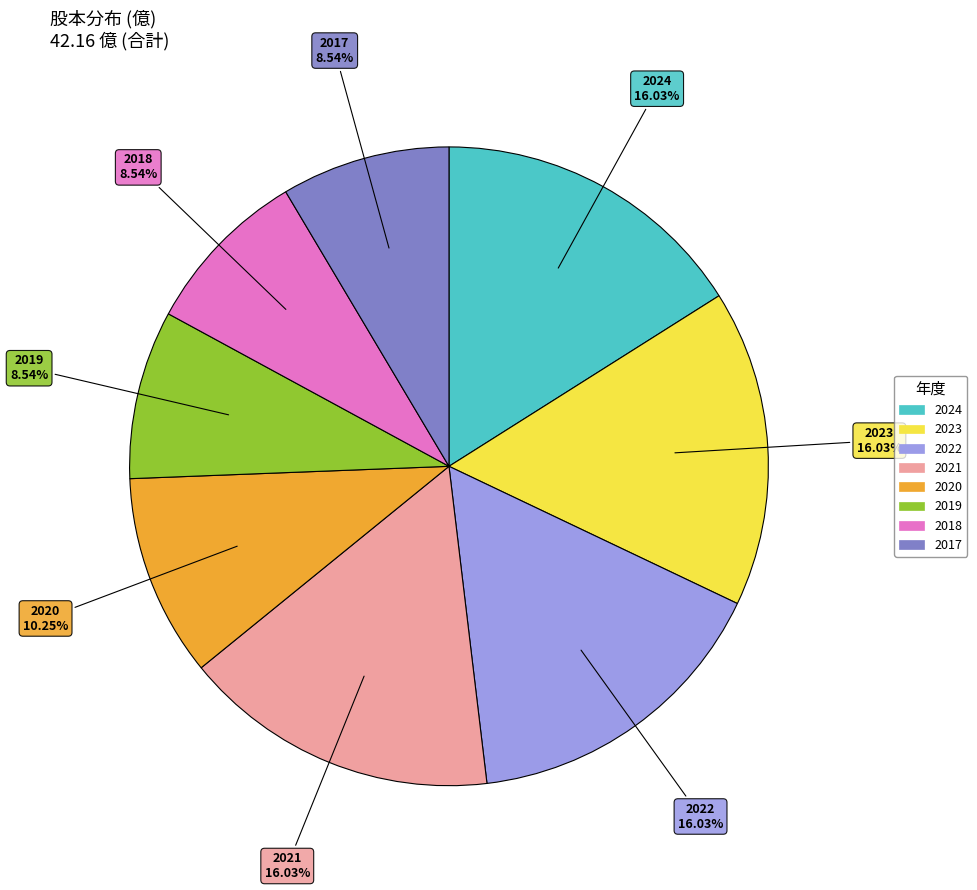

True or false: 2022 accounts for 16% of the total.

True